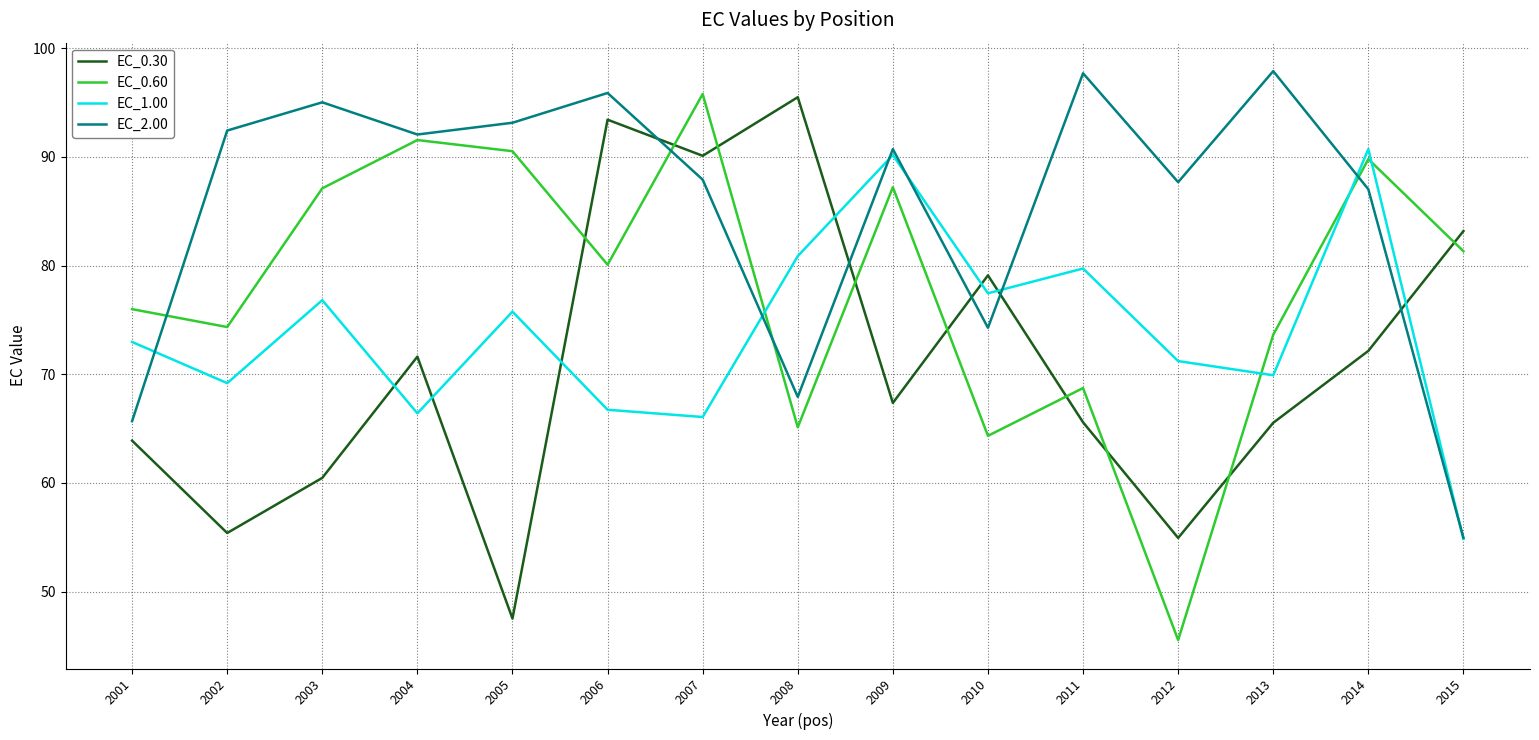

What is the total value across all series at 2006?

336.1